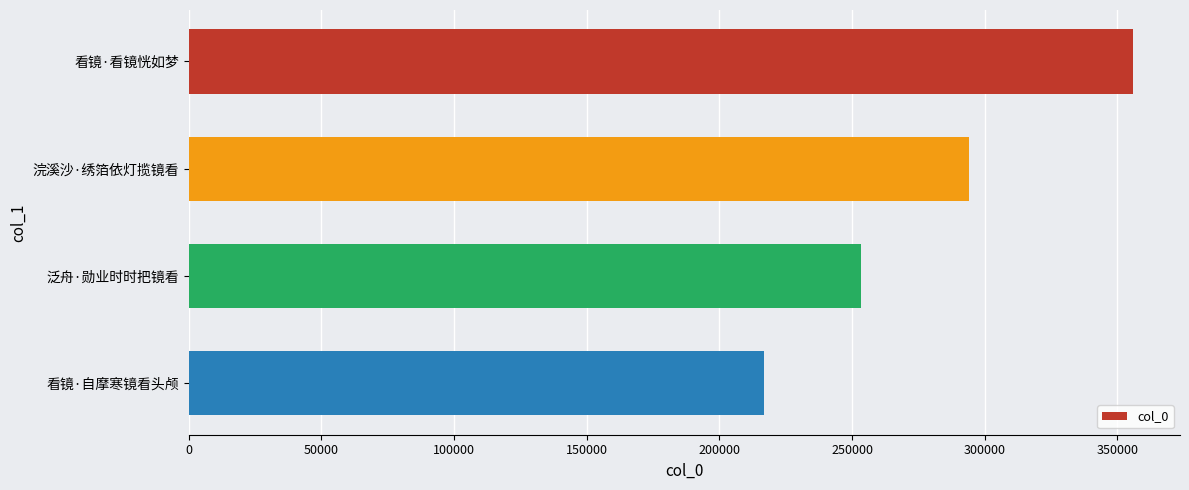

The chart shows a value of 151511 at 看镜·自摩寒镜看头颅. True or false?

False